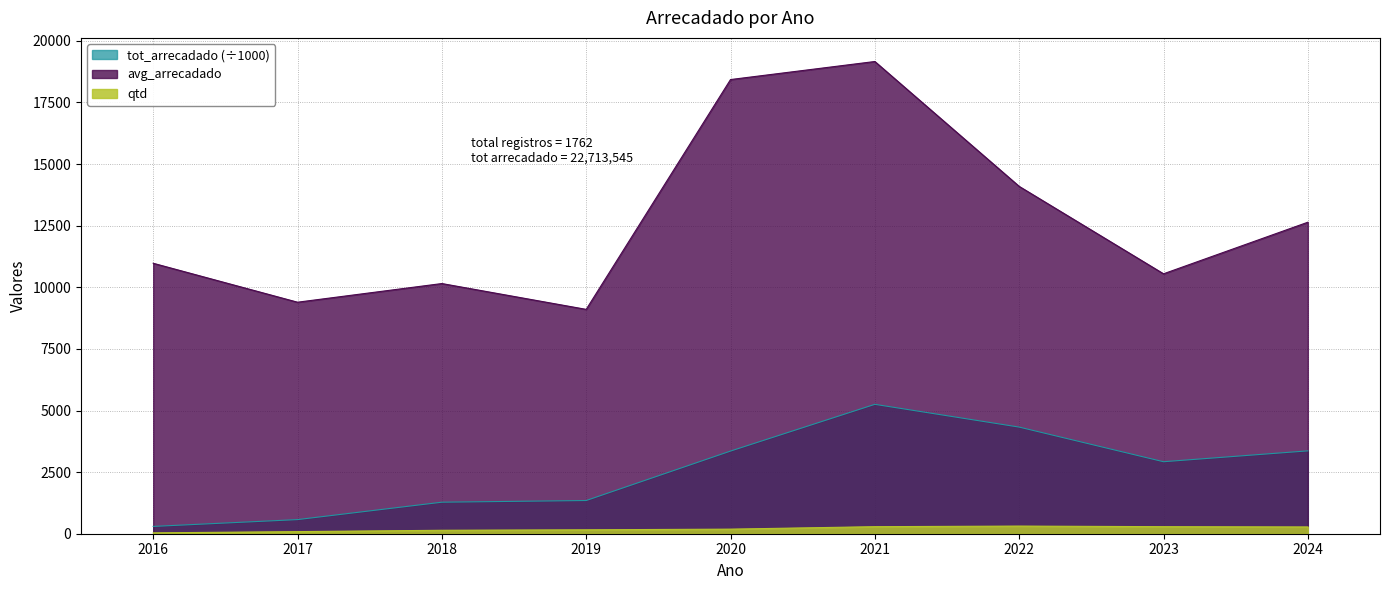

Which series has the widest spread of values?

avg_arrecadado